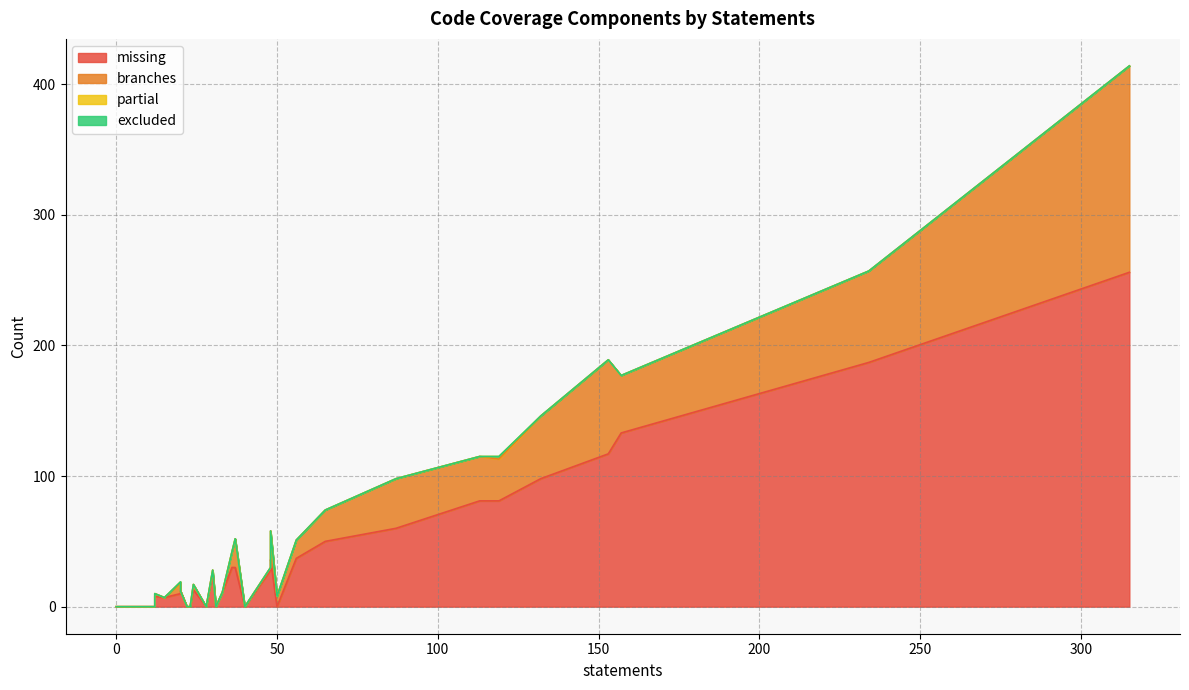

Between 22 and 38, which series saw the biggest shift?

missing